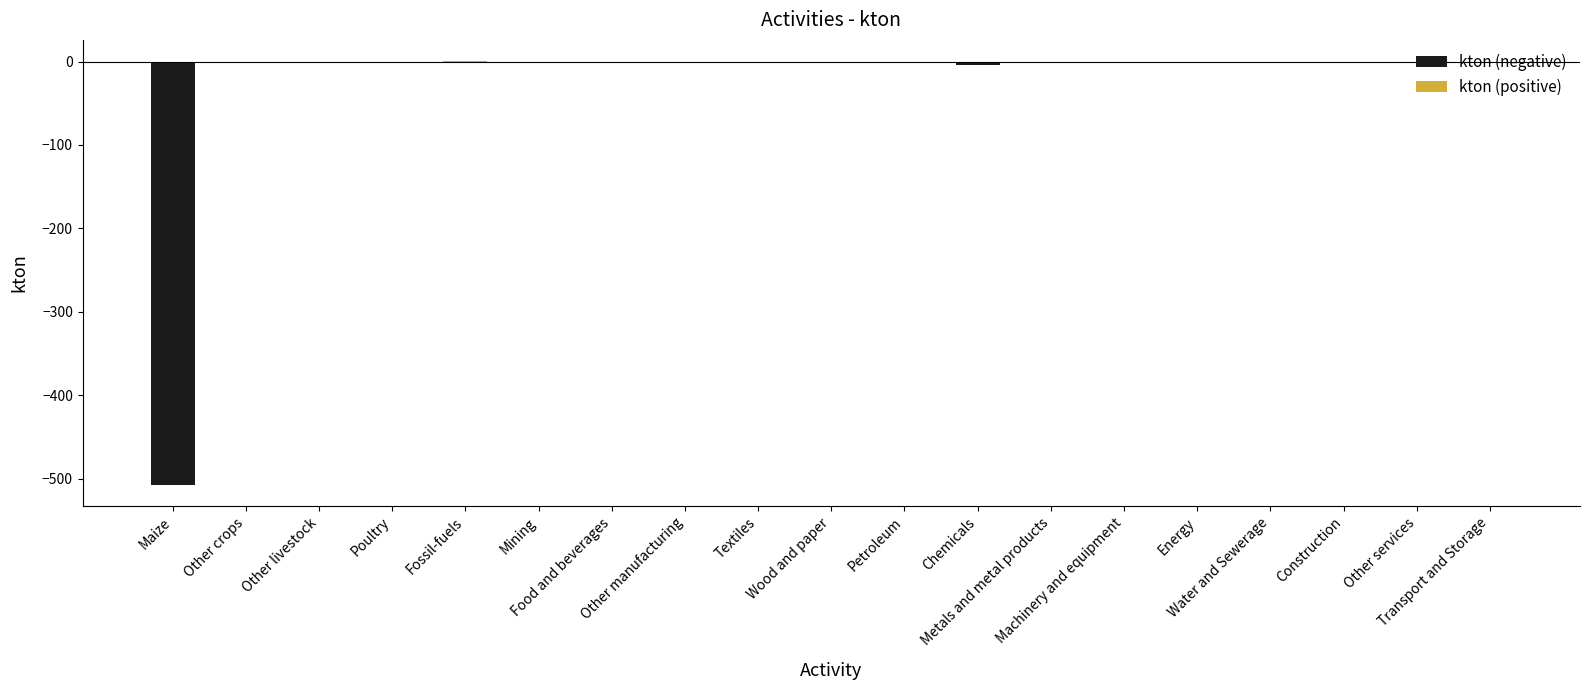

What is the greatest value displayed?

0.6